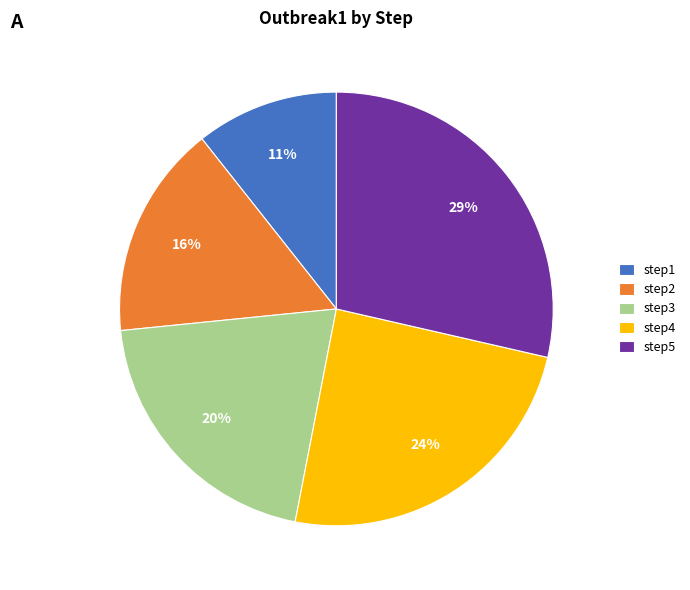

Is it true that step3 is 20% of the pie?

True